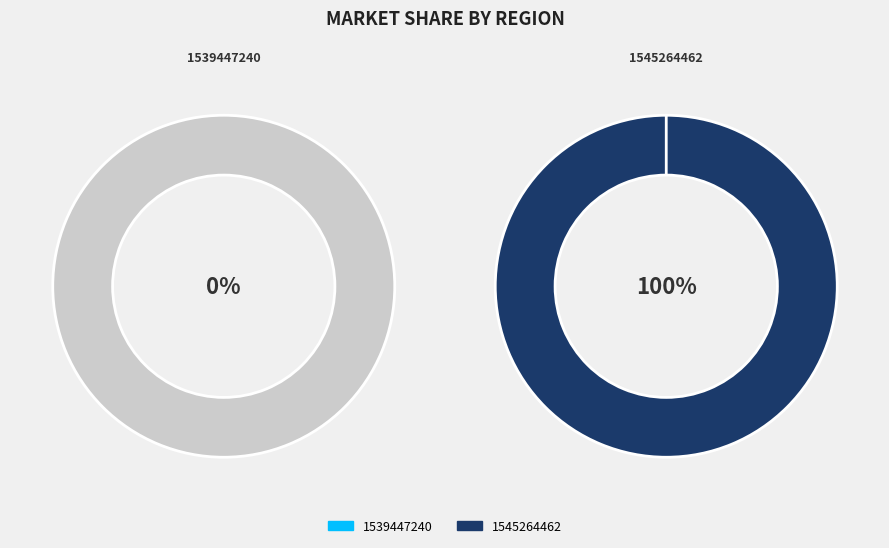

True or false: 1545264462 accounts for 100% of the total.

True